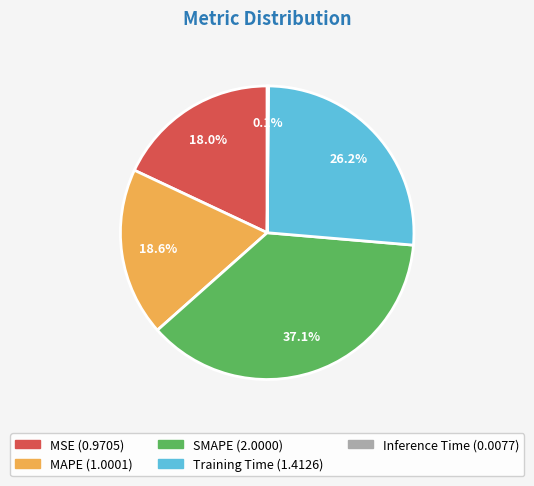

Between MAPE and SMAPE, which is larger?

SMAPE